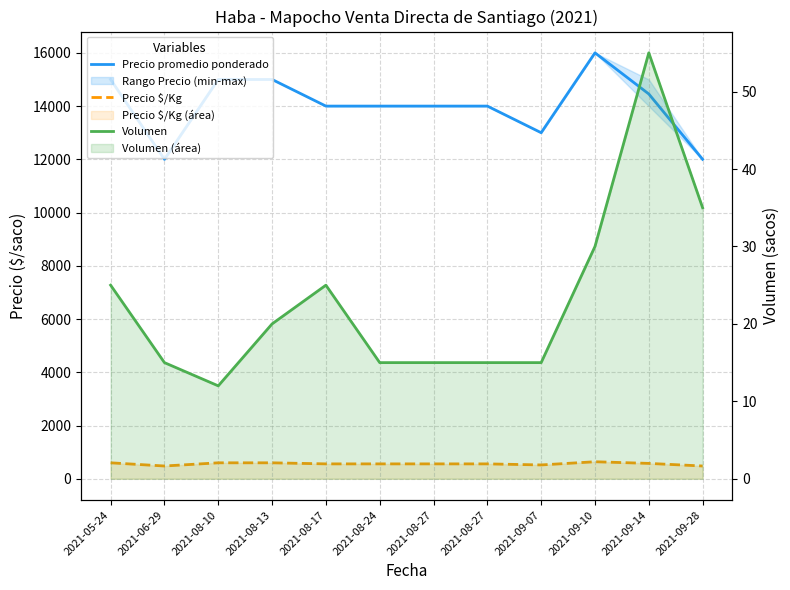

What are all the series names shown in the legend?

Precio promedio ponderado, Precio $/Kg, Volumen